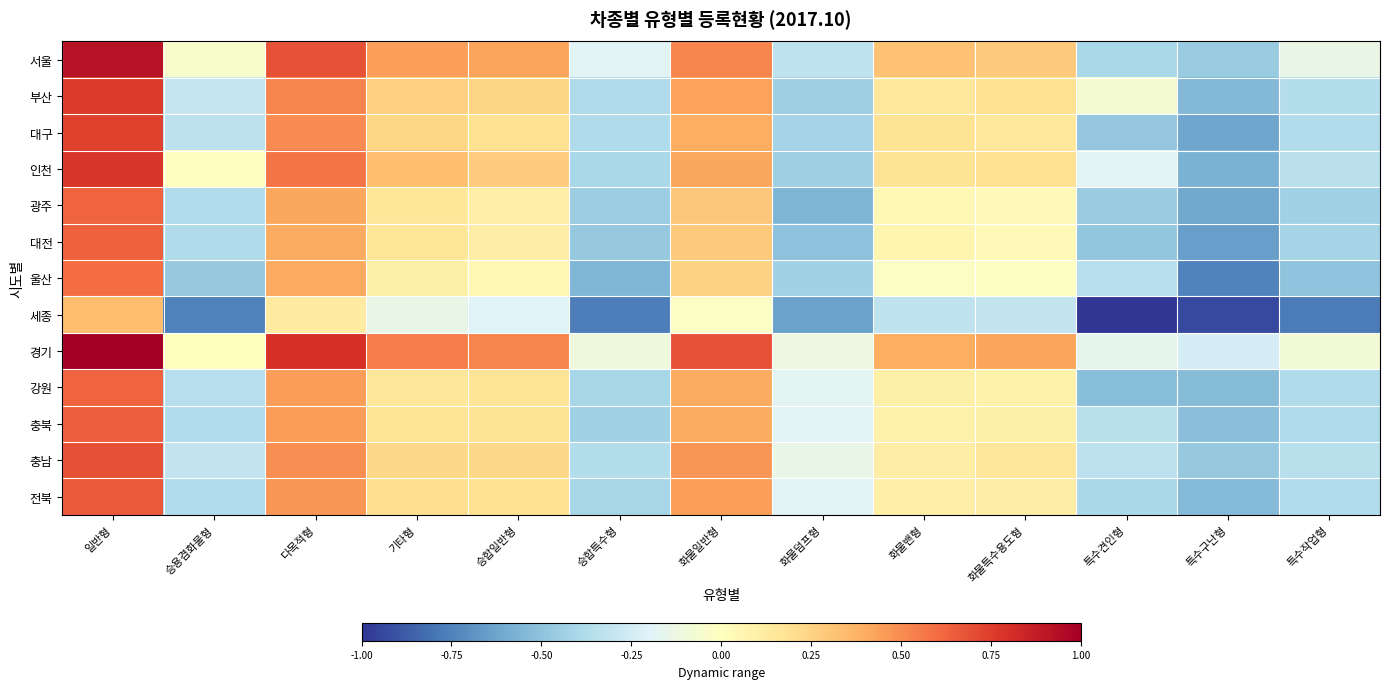

Reading left to right, transcribe all the data shown in this chart.

서울: 일반형=0.9	승용겸화물형=-0.0	다목적형=0.7	기타형=0.4	승합일반형=0.4	승합특수형=-0.2	화물일반형=0.5	화물덤프형=-0.3	화물밴형=0.3	화물특수용도형=0.3	특수견인형=-0.4	특수구난형=-0.5	특수작업형=-0.1
부산: 일반형=0.8	승용겸화물형=-0.3	다목적형=0.5	기타형=0.3	승합일반형=0.2	승합특수형=-0.4	화물일반형=0.4	화물덤프형=-0.4	화물밴형=0.1	화물특수용도형=0.2	특수견인형=-0.1	특수구난형=-0.5	특수작업형=-0.4
대구: 일반형=0.7	승용겸화물형=-0.3	다목적형=0.5	기타형=0.2	승합일반형=0.2	승합특수형=-0.4	화물일반형=0.4	화물덤프형=-0.4	화물밴형=0.2	화물특수용도형=0.1	특수견인형=-0.5	특수구난형=-0.6	특수작업형=-0.4
인천: 일반형=0.8	승용겸화물형=0.0	다목적형=0.6	기타형=0.3	승합일반형=0.3	승합특수형=-0.4	화물일반형=0.4	화물덤프형=-0.4	화물밴형=0.2	화물특수용도형=0.2	특수견인형=-0.2	특수구난형=-0.6	특수작업형=-0.3
광주: 일반형=0.6	승용겸화물형=-0.4	다목적형=0.4	기타형=0.2	승합일반형=0.1	승합특수형=-0.5	화물일반형=0.3	화물덤프형=-0.6	화물밴형=0.0	화물특수용도형=0.0	특수견인형=-0.5	특수구난형=-0.6	특수작업형=-0.4
대전: 일반형=0.6	승용겸화물형=-0.4	다목적형=0.4	기타형=0.2	승합일반형=0.1	승합특수형=-0.5	화물일반형=0.3	화물덤프형=-0.5	화물밴형=0.1	화물특수용도형=0.0	특수견인형=-0.5	특수구난형=-0.6	특수작업형=-0.4
울산: 일반형=0.6	승용겸화물형=-0.5	다목적형=0.4	기타형=0.1	승합일반형=0.1	승합특수형=-0.6	화물일반형=0.3	화물덤프형=-0.4	화물밴형=-0.0	화물특수용도형=-0.0	특수견인형=-0.4	특수구난형=-0.7	특수작업형=-0.5
세종: 일반형=0.3	승용겸화물형=-0.8	다목적형=0.1	기타형=-0.1	승합일반형=-0.2	승합특수형=-0.8	화물일반형=-0.0	화물덤프형=-0.6	화물밴형=-0.3	화물특수용도형=-0.3	특수견인형=-1.0	특수구난형=-0.9	특수작업형=-0.8
경기: 일반형=1.0	승용겸화물형=0.0	다목적형=0.8	기타형=0.5	승합일반형=0.5	승합특수형=-0.1	화물일반형=0.7	화물덤프형=-0.1	화물밴형=0.4	화물특수용도형=0.4	특수견인형=-0.2	특수구난형=-0.2	특수작업형=-0.1
강원: 일반형=0.6	승용겸화물형=-0.4	다목적형=0.4	기타형=0.2	승합일반형=0.2	승합특수형=-0.4	화물일반형=0.4	화물덤프형=-0.2	화물밴형=0.1	화물특수용도형=0.1	특수견인형=-0.5	특수구난형=-0.5	특수작업형=-0.4
충북: 일반형=0.6	승용겸화물형=-0.4	다목적형=0.4	기타형=0.2	승합일반형=0.2	승합특수형=-0.4	화물일반형=0.4	화물덤프형=-0.2	화물밴형=0.1	화물특수용도형=0.1	특수견인형=-0.3	특수구난형=-0.5	특수작업형=-0.4
충남: 일반형=0.7	승용겸화물형=-0.3	다목적형=0.5	기타형=0.2	승합일반형=0.2	승합특수형=-0.4	화물일반형=0.5	화물덤프형=-0.1	화물밴형=0.1	화물특수용도형=0.1	특수견인형=-0.3	특수구난형=-0.5	특수작업형=-0.3
전북: 일반형=0.7	승용겸화물형=-0.4	다목적형=0.5	기타형=0.2	승합일반형=0.2	승합특수형=-0.4	화물일반형=0.4	화물덤프형=-0.2	화물밴형=0.1	화물특수용도형=0.1	특수견인형=-0.4	특수구난형=-0.5	특수작업형=-0.4